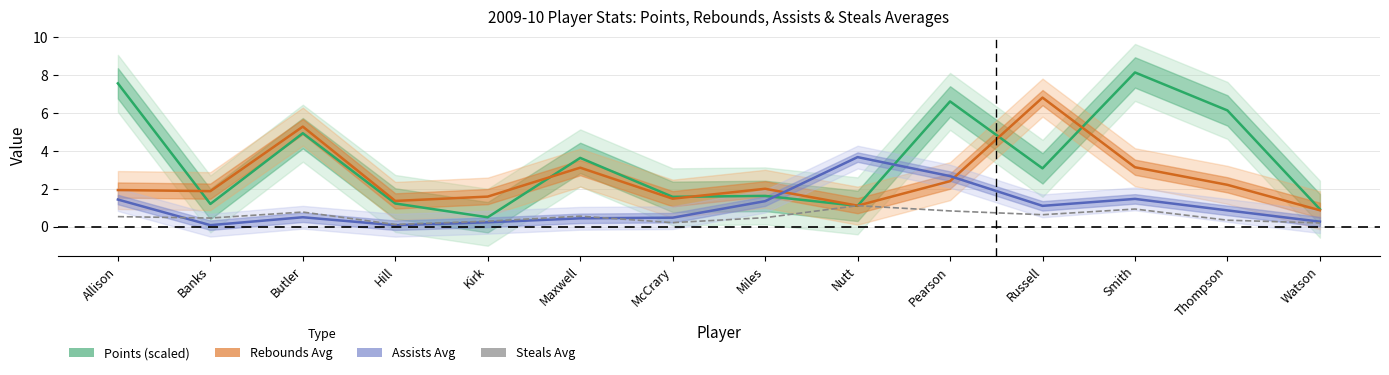

Reading right to left, list all the values displayed in this chart.

Points (scaled): Watson=0.9	Thompson=6.1	Smith=8.1	Russell=3.1	Pearson=6.6	Nutt=1.1	Miles=1.6	McCrary=1.6	Maxwell=3.6	Kirk=0.5	Hill=1.2	Butler=4.9	Banks=1.2	Allison=7.5
Rebounds Avg: Watson=0.9	Thompson=2.2	Smith=3.1	Russell=6.8	Pearson=2.4	Nutt=1.1	Miles=2.0	McCrary=1.5	Maxwell=3.1	Kirk=1.6	Hill=1.4	Butler=5.3	Banks=1.9	Allison=1.9
Assists Avg: Watson=0.3	Thompson=0.9	Smith=1.5	Russell=1.1	Pearson=2.7	Nutt=3.7	Miles=1.3	McCrary=0.5	Maxwell=0.4	Kirk=0.2	Hill=0.1	Butler=0.5	Banks=0.1	Allison=1.4
Steals Avg: Watson=0.2	Thompson=0.3	Smith=0.9	Russell=0.6	Pearson=0.8	Nutt=1.1	Miles=0.5	McCrary=0.2	Maxwell=0.6	Kirk=0.3	Hill=0.1	Butler=0.8	Banks=0.5	Allison=0.5